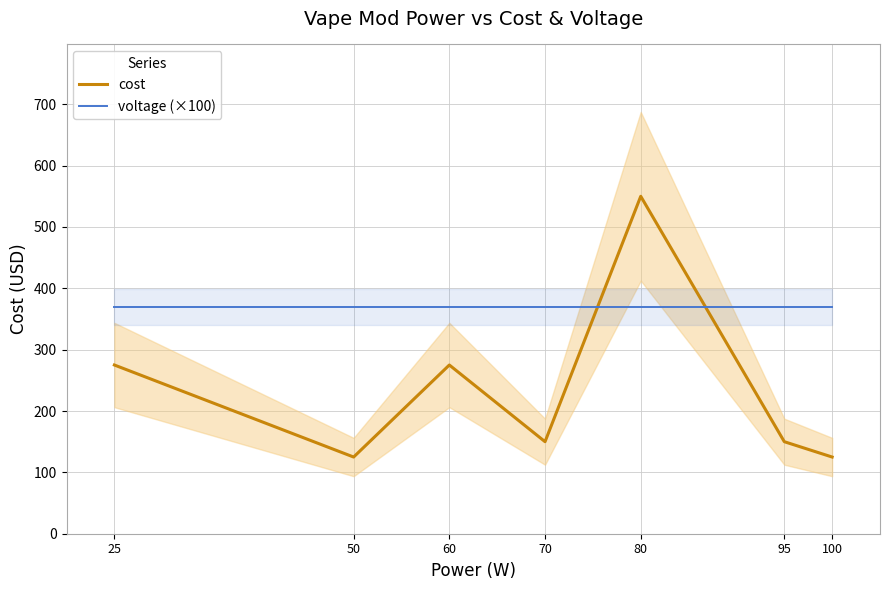

Which category has the lowest value in the cost series?

50